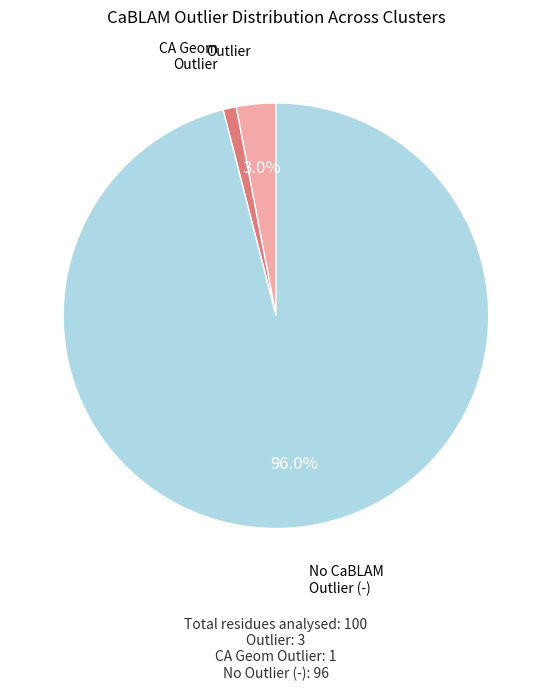

Is there a majority slice in this chart?

Yes